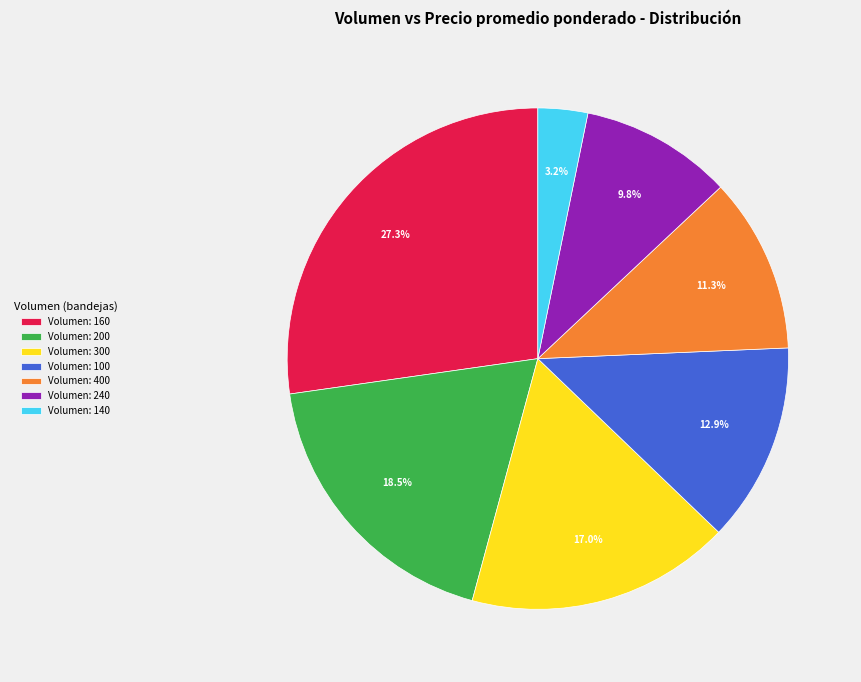

Does Volumen: 100 account for over 50% of the chart?

No